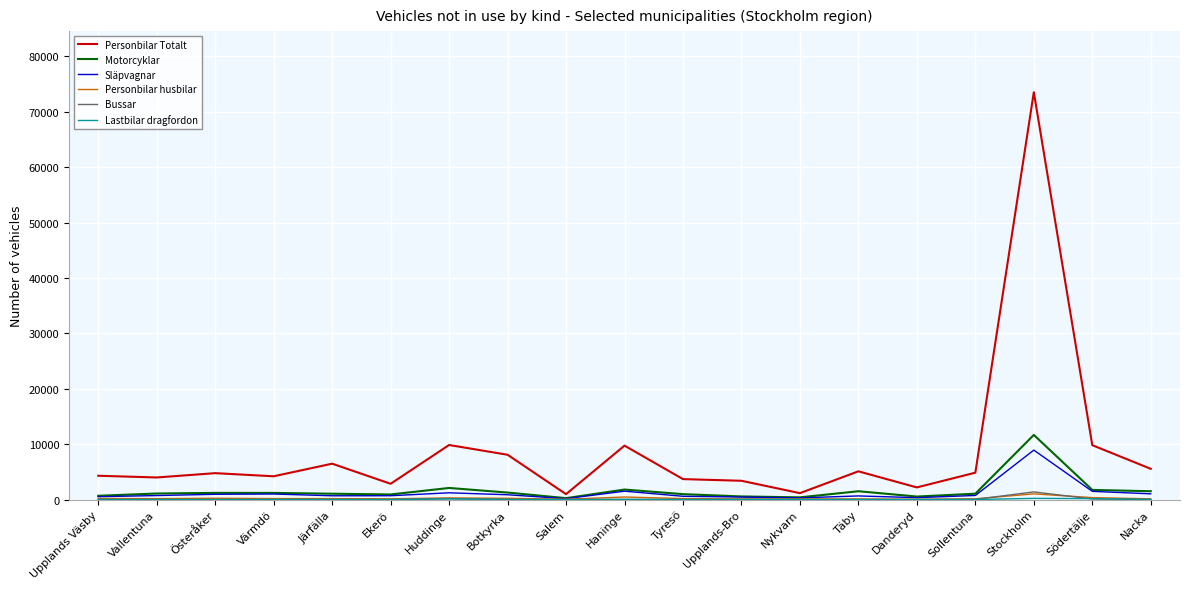

Which category has the highest value across all series?

Stockholm